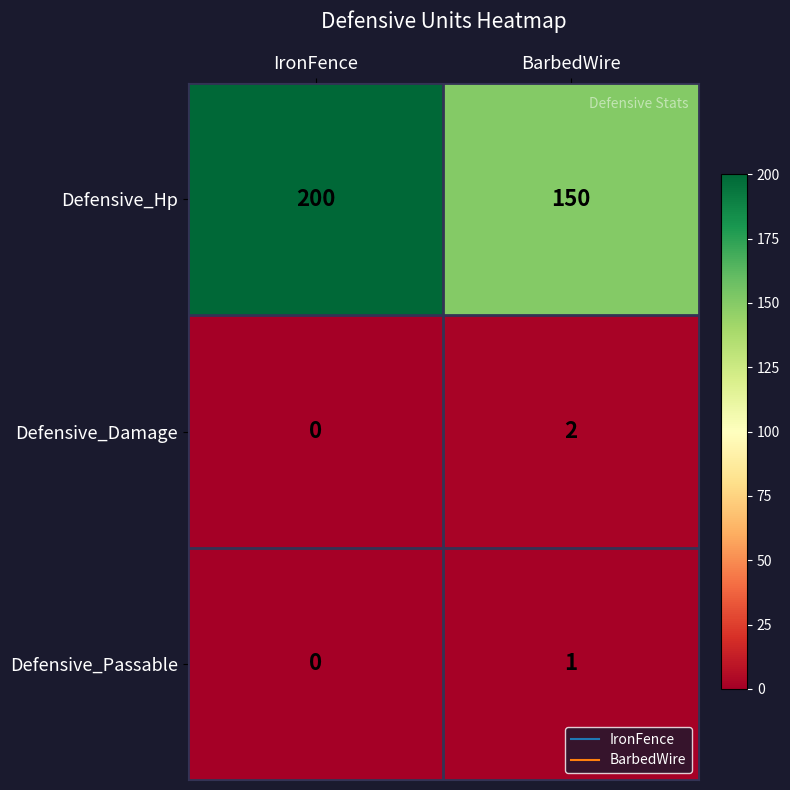

At which category is the sum across all series the highest?

IronFence